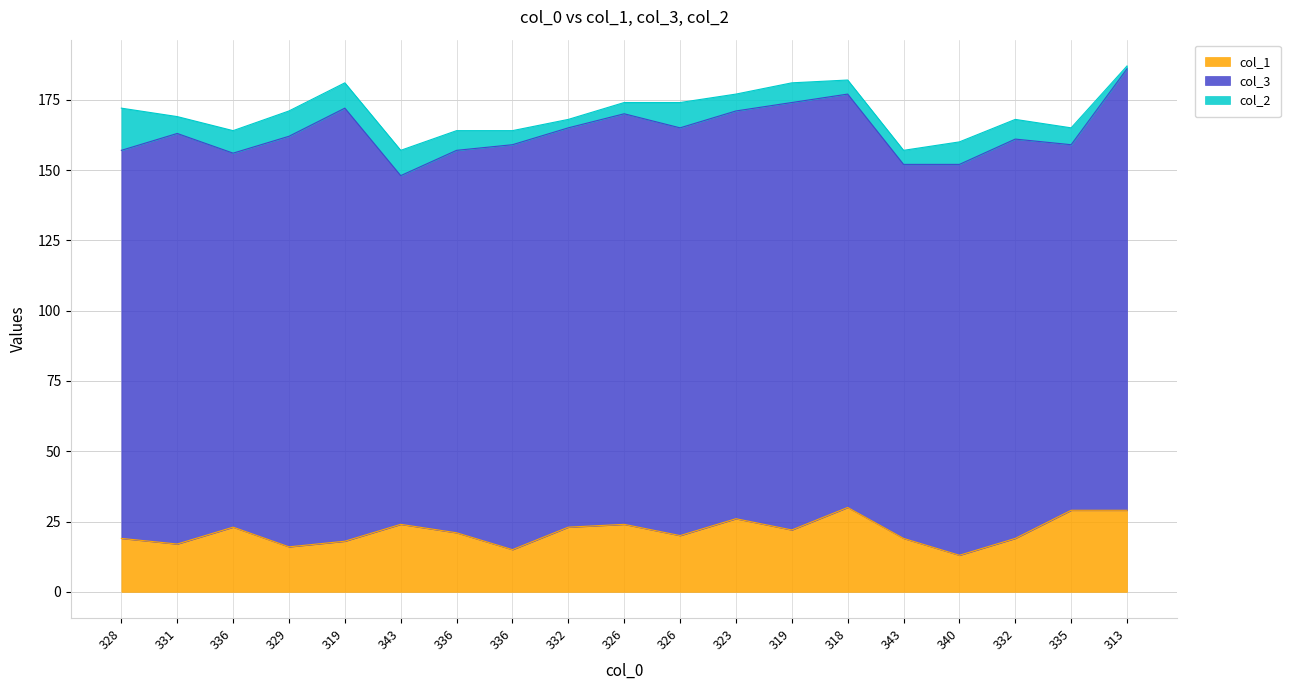

Rank the series by their maximum value, from highest to lowest.

col_3, col_1, col_2